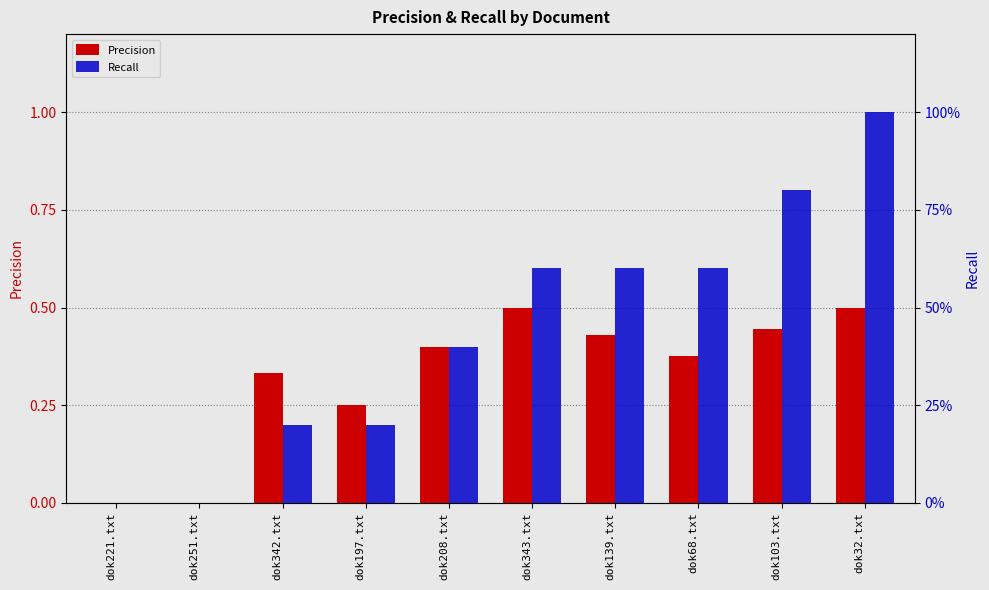

How many Recall values are between 0 and 1?

10